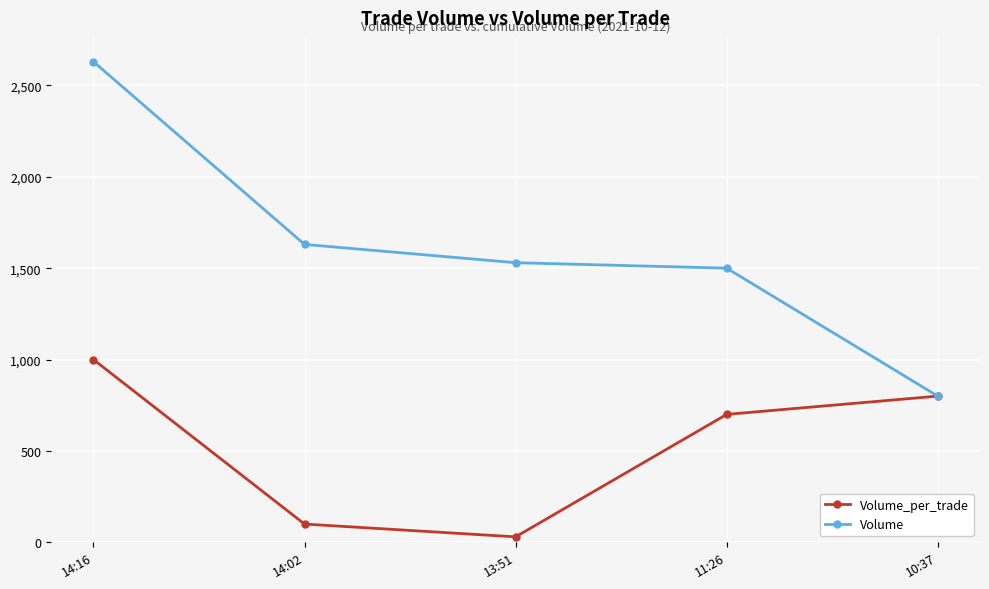

True or false: Volume has a value of 890 at 13:51.

False